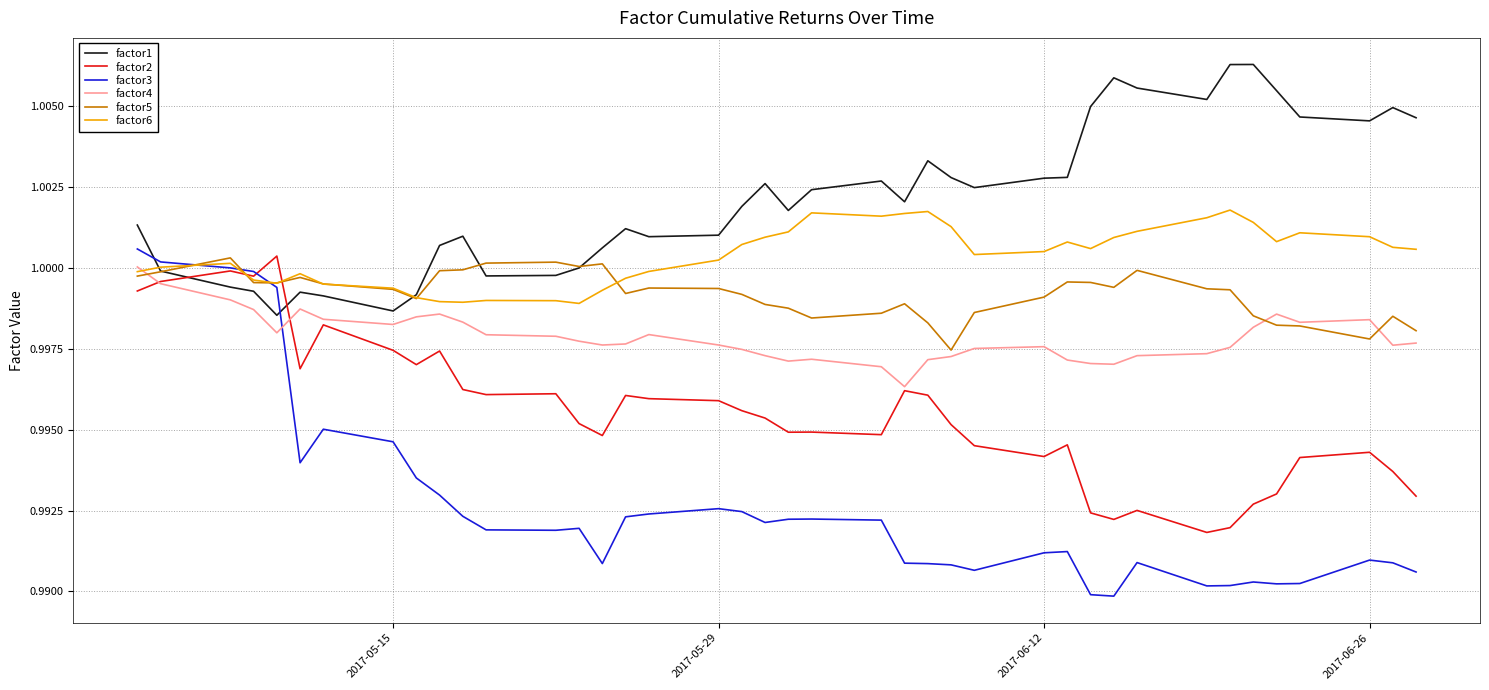

Which series ends up on top after the final intersection of factor1 and factor3?

factor1